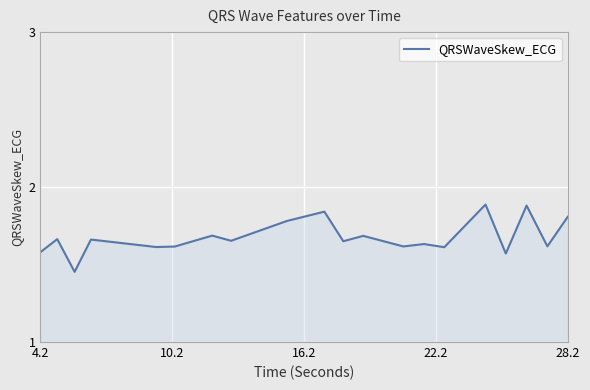

What is the difference between the maximum and minimum values?

0.4